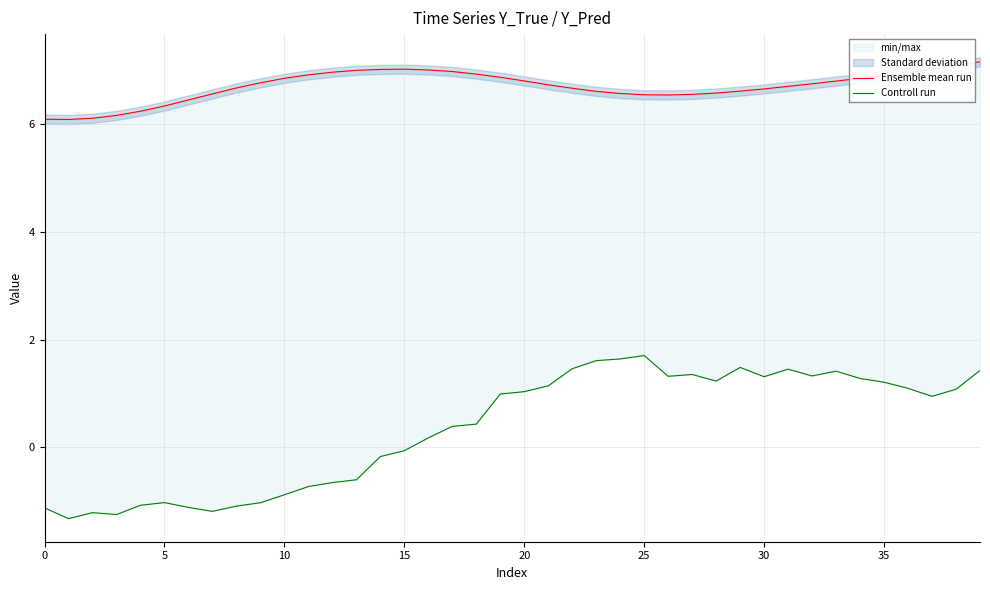

The value of Ensemble mean run at 29 is 11.7. True or false?

False